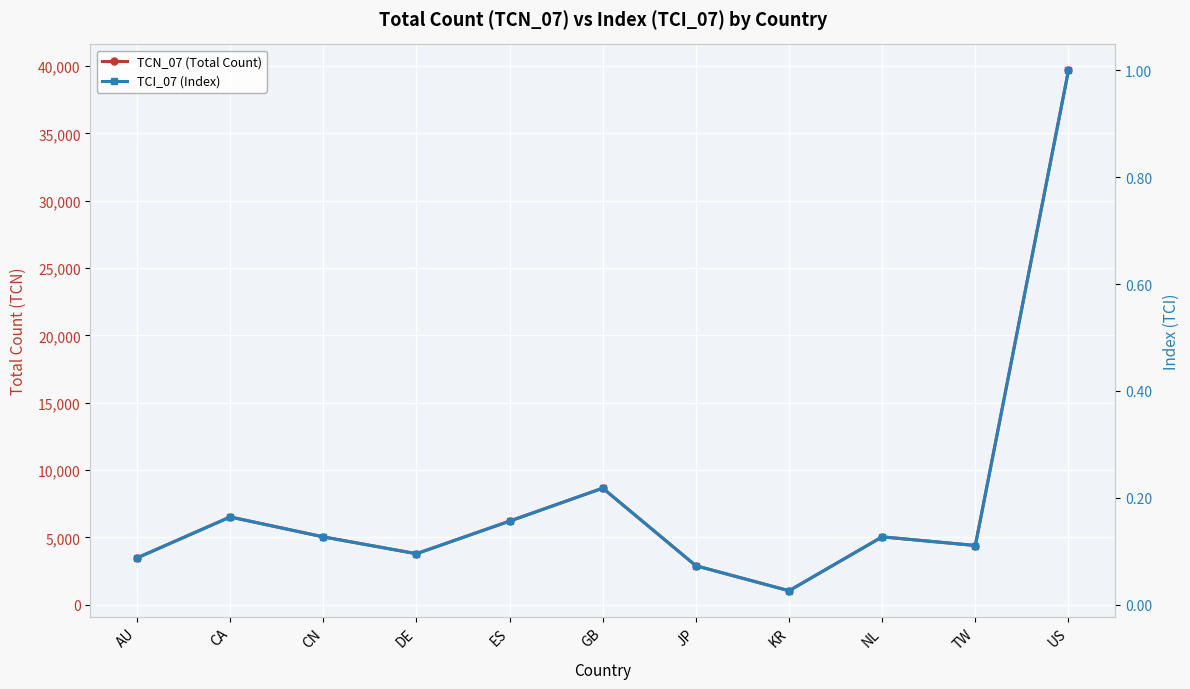

What is the value of the TCN_07 (Total Count) point at the 4th from the left?

3784.0